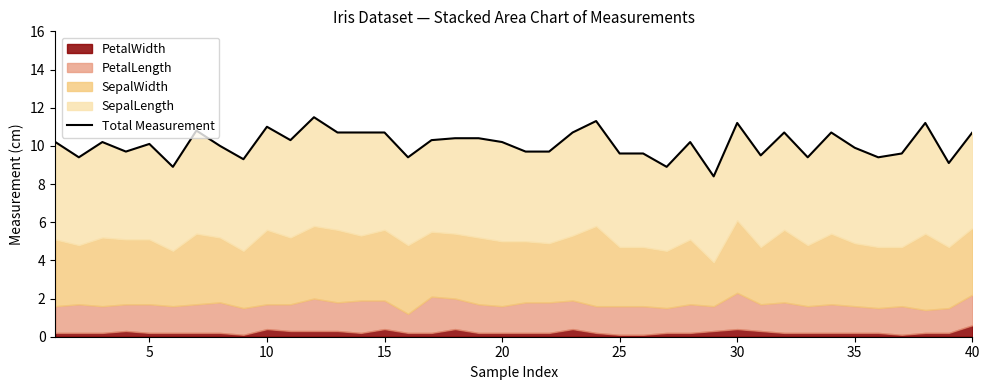

How many points are lower than both their immediate neighbors (excluding endpoints)?

12